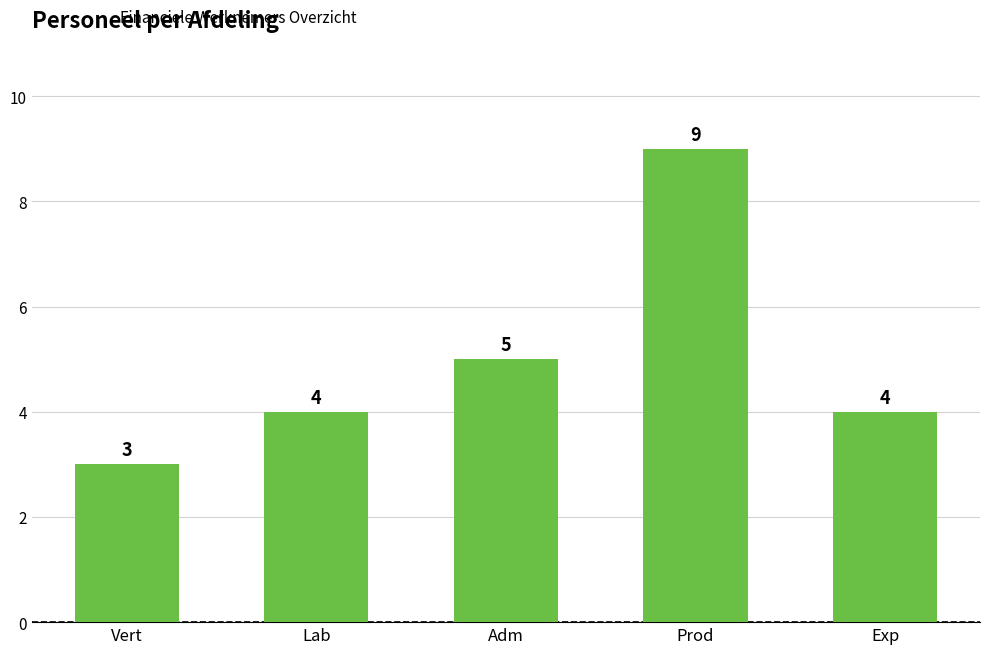

What is the ratio of the value at Lab to the value at Exp?

1.0